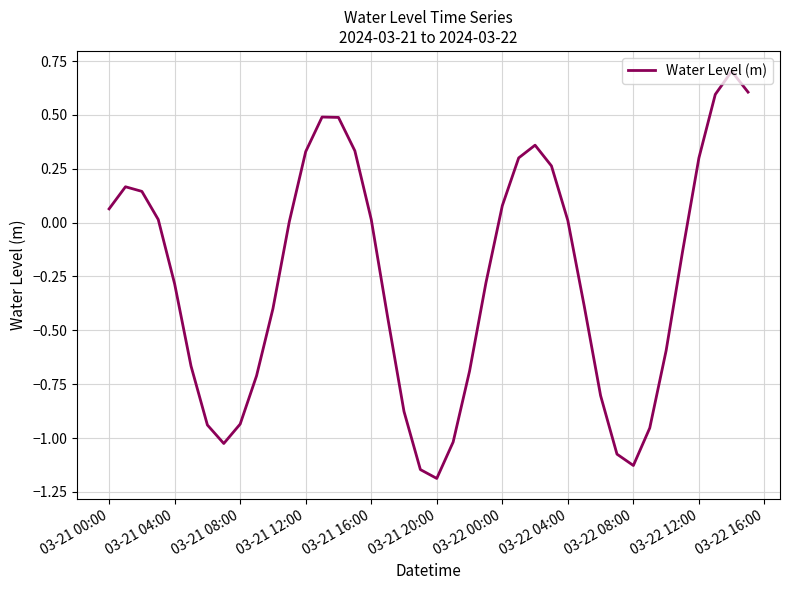

What is the difference between the maximum and minimum values?

1.9